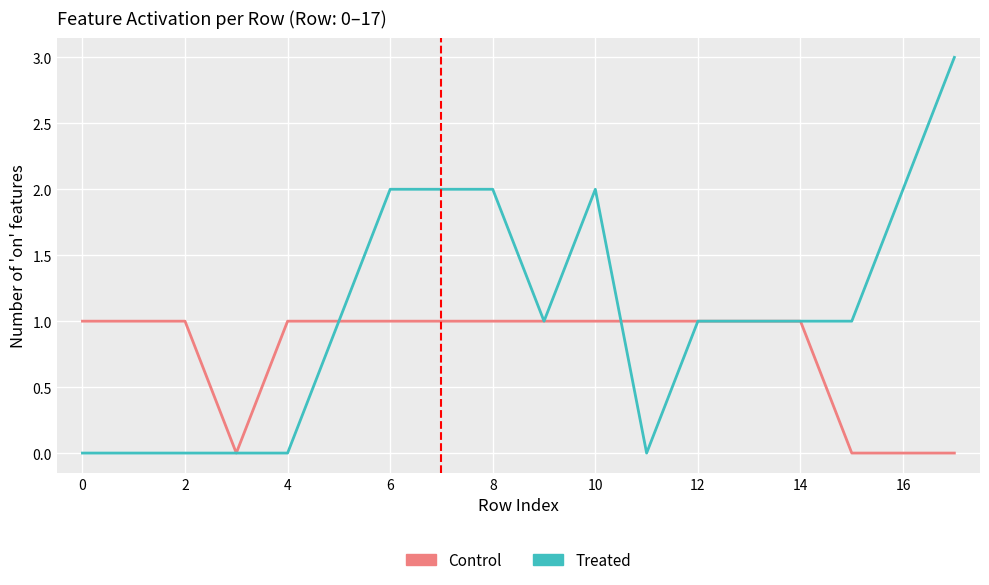

What is the greatest value displayed?

3